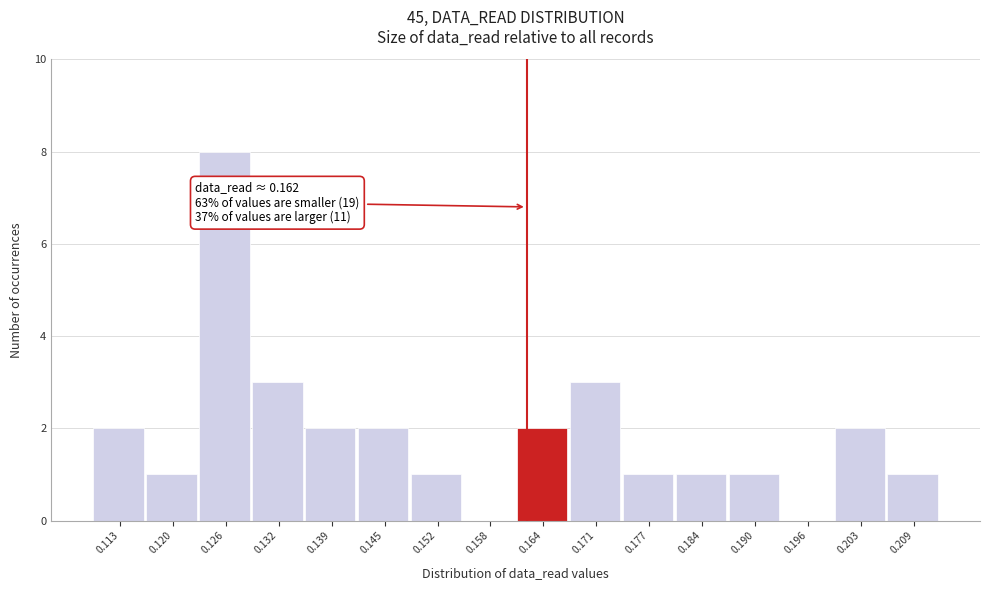

Over which range of the x-axis is the bar tallest?

0.123 to 0.129